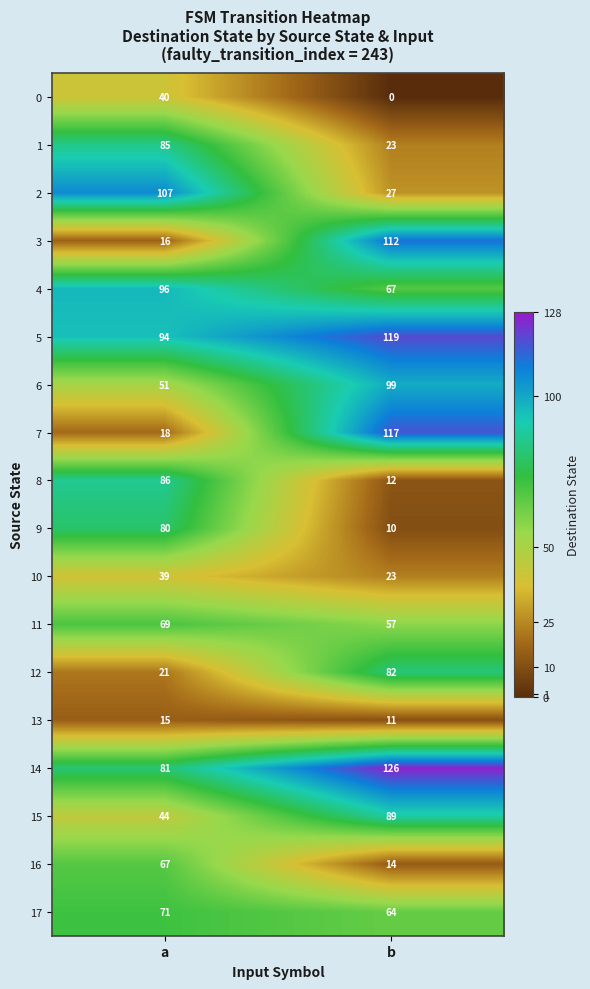

Read the 15 value at b, to the nearest 5.

90